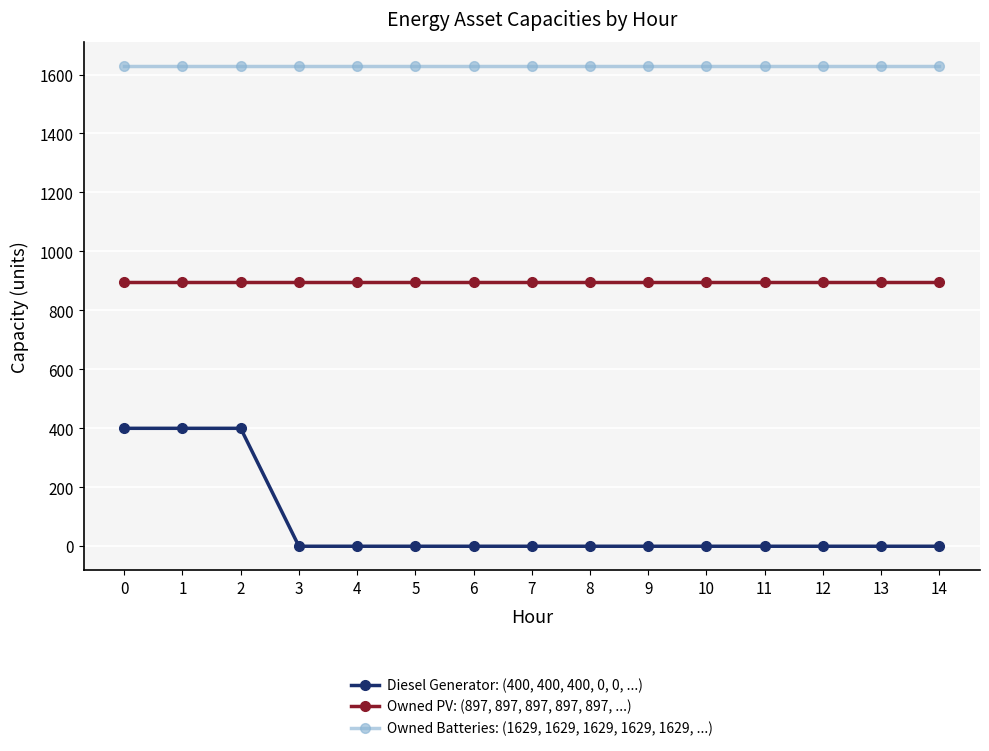

Which series has the largest total across all categories?

Owned Batteries: (1629, 1629, 1629, 1629, 1629, ...)